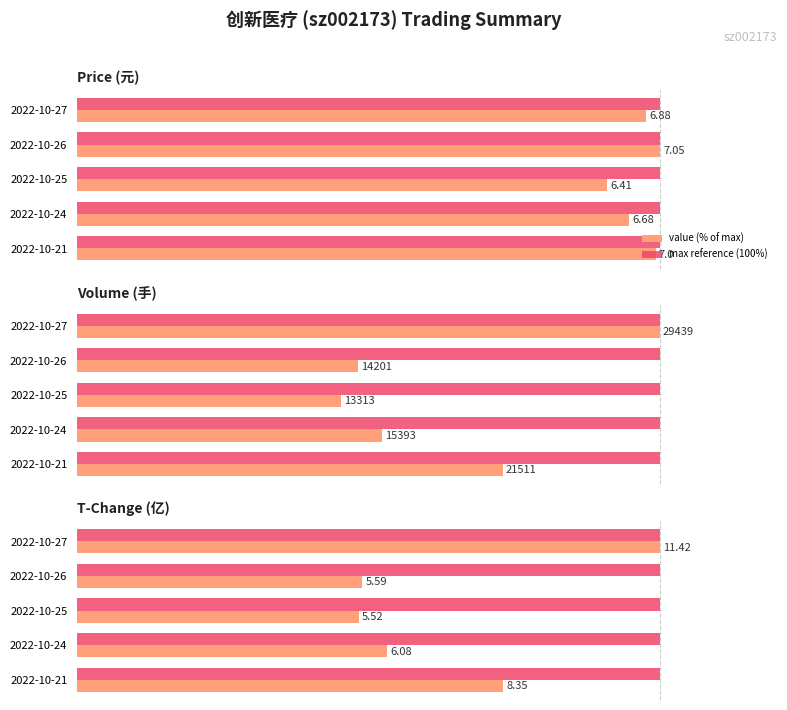

What is the difference between the value (% of max) values at 2022-10-26 and 2022-10-25?

0.6